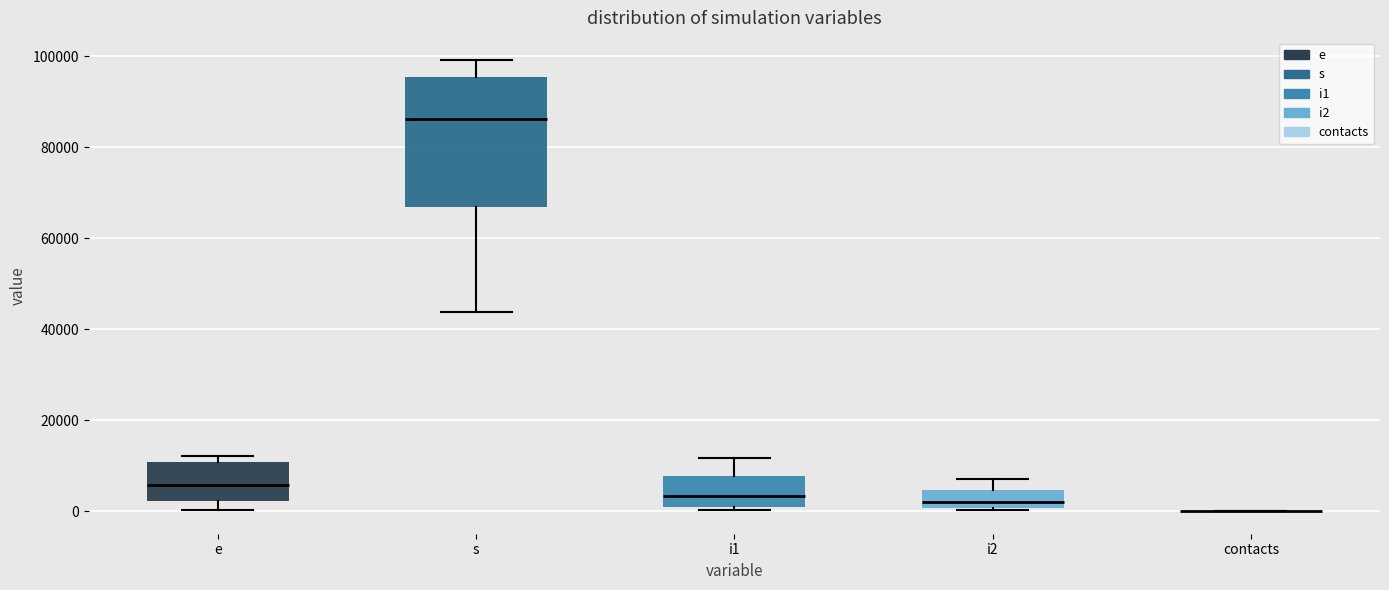

Which box is the tallest, from its lower edge to its upper edge?

s